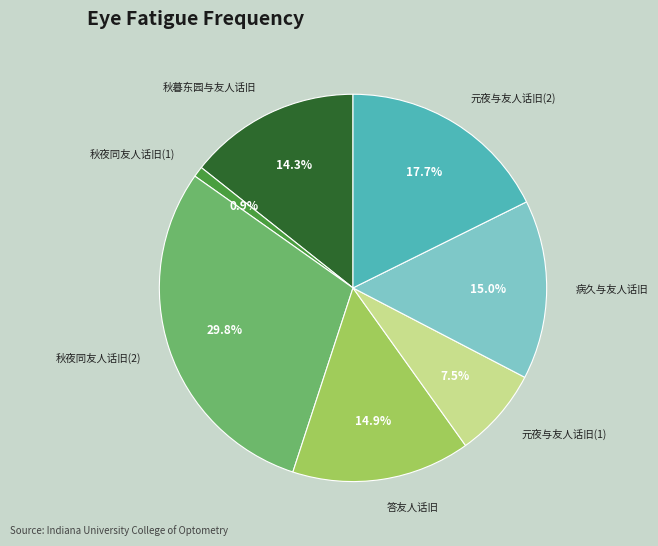

How many slices are in this pie chart?

7